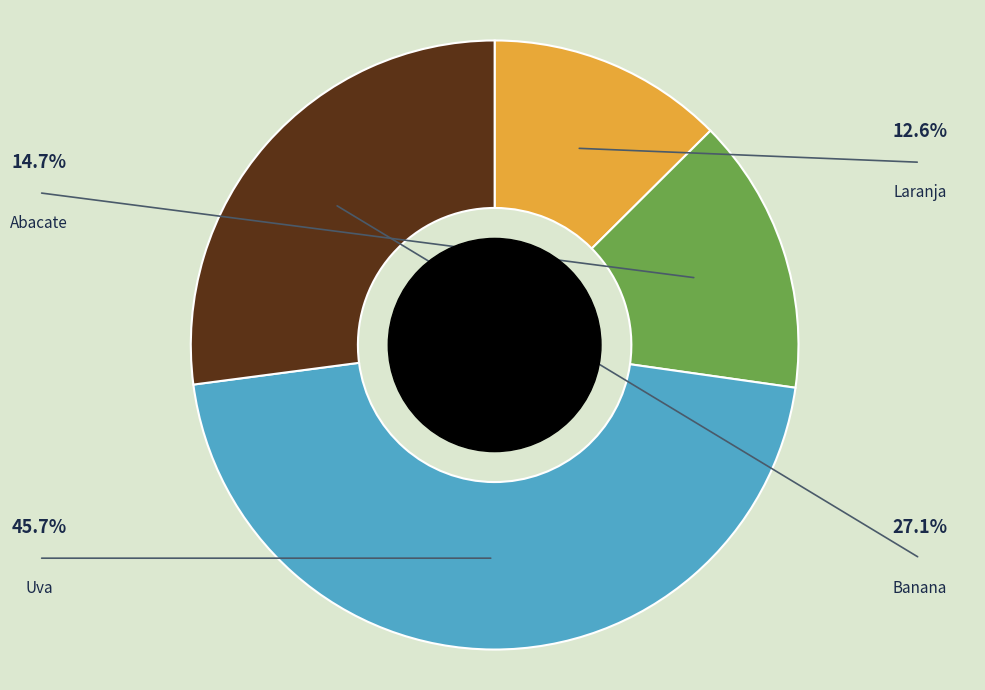

Is there any slice that represents more than half of the pie?

No